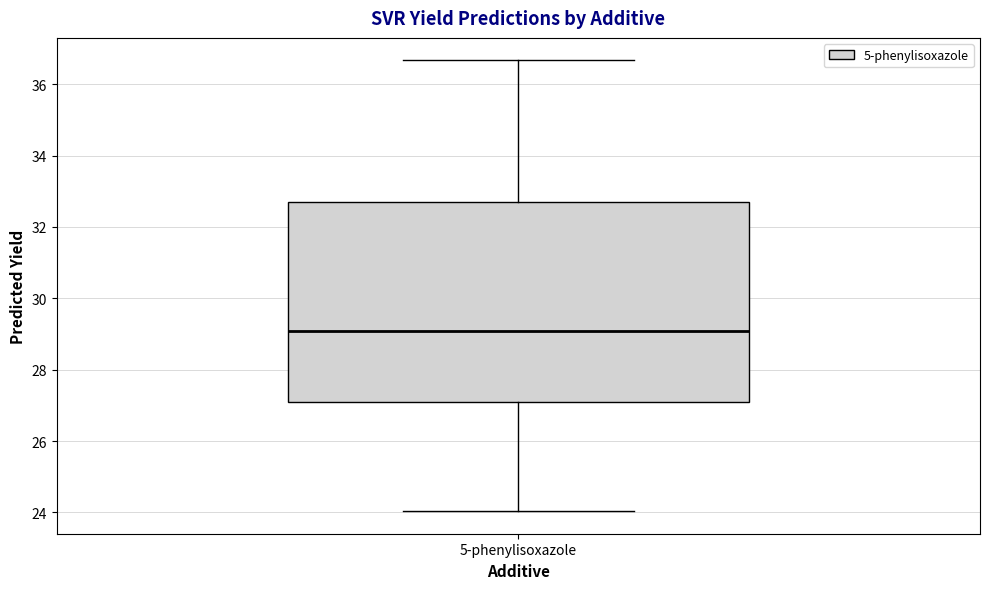

Read this box plot against the y-axis: the position of the median line, the range covered by the box, and the ends of both whiskers. The values are not printed on the chart, so give them approximately, as read against the axis.

median 29.0, box 27.0 to 32.8, whiskers 24.0 to 36.6